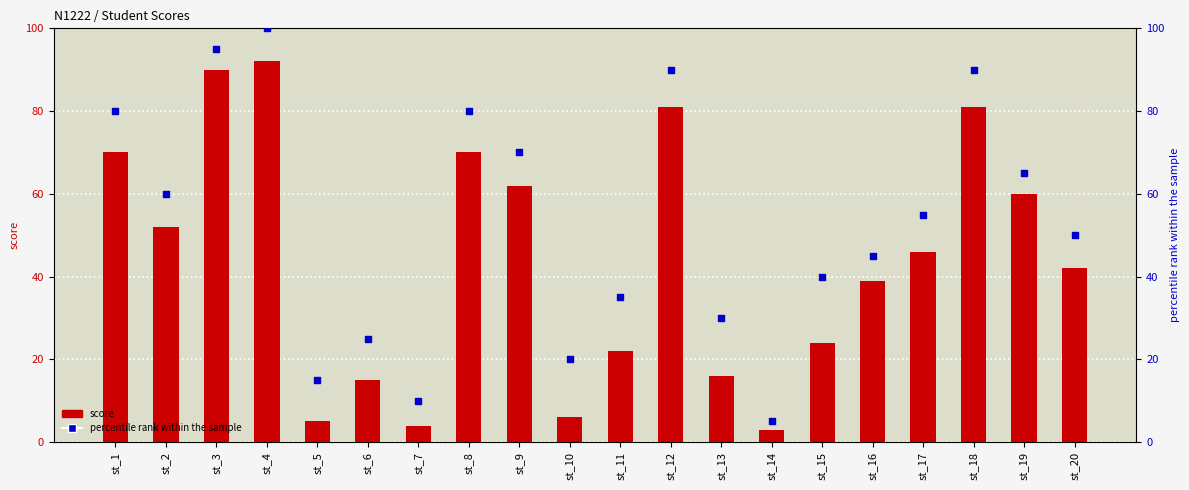

Is the value of percentile rank within the sample at st_18 greater than the value of score at st_15?

Yes